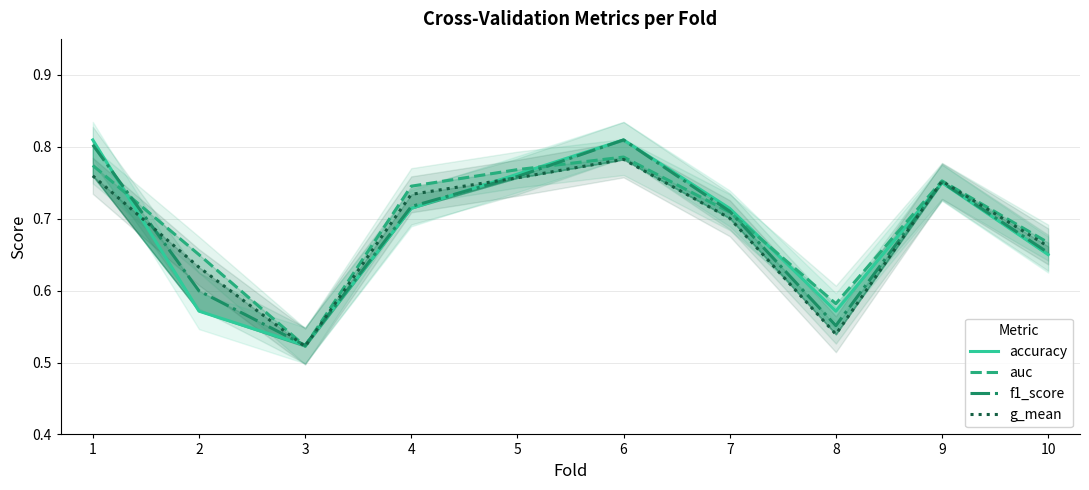

Reading left to right, list all the values displayed in this chart.

accuracy: 1=0.8	2=0.6	3=0.5	4=0.7	5=0.8	6=0.8	7=0.7	8=0.6	9=0.8	10=0.7
auc: 1=0.8	2=0.7	3=0.5	4=0.7	5=0.8	6=0.8	7=0.7	8=0.6	9=0.8	10=0.7
f1_score: 1=0.8	2=0.6	3=0.5	4=0.7	5=0.8	6=0.8	7=0.7	8=0.6	9=0.8	10=0.7
g_mean: 1=0.8	2=0.6	3=0.5	4=0.7	5=0.8	6=0.8	7=0.7	8=0.5	9=0.8	10=0.7